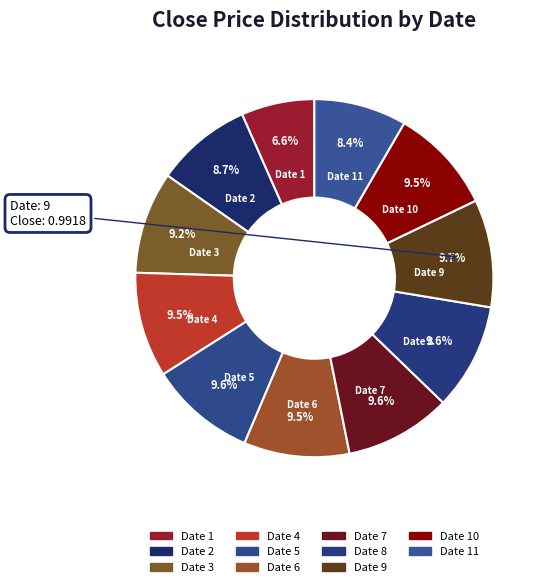

How many slices are in this pie chart?

11